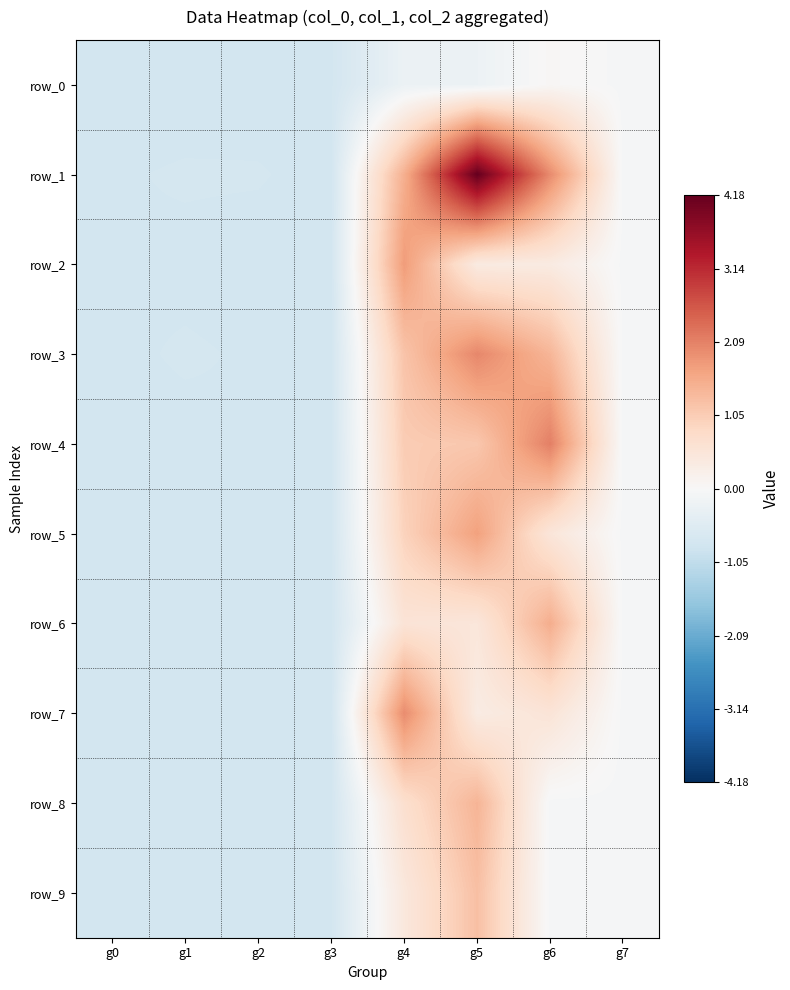

What is the total value across all series at g0?

-7.6